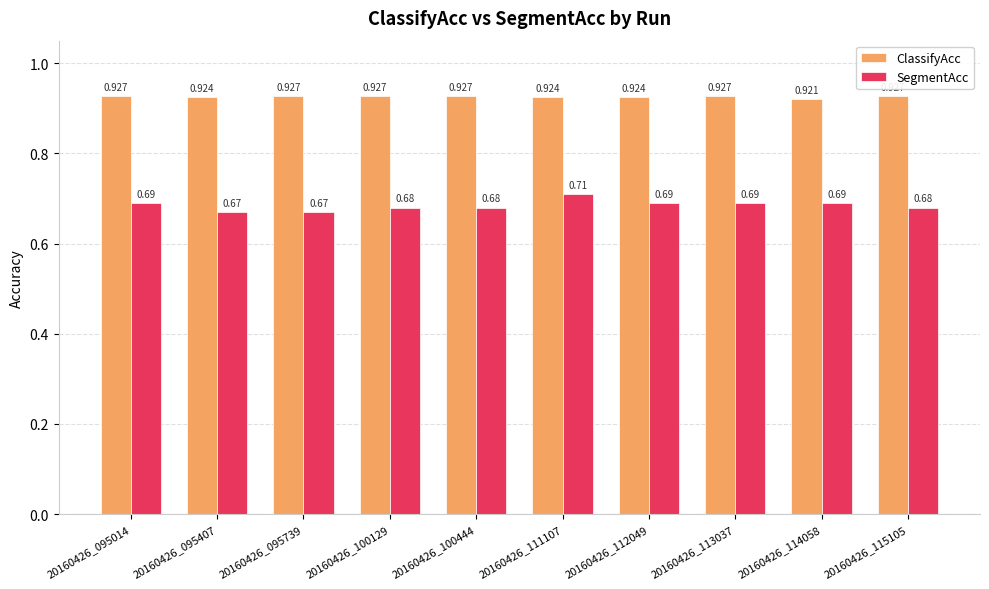

List the series in order of their overall mean, highest first.

ClassifyAcc, SegmentAcc